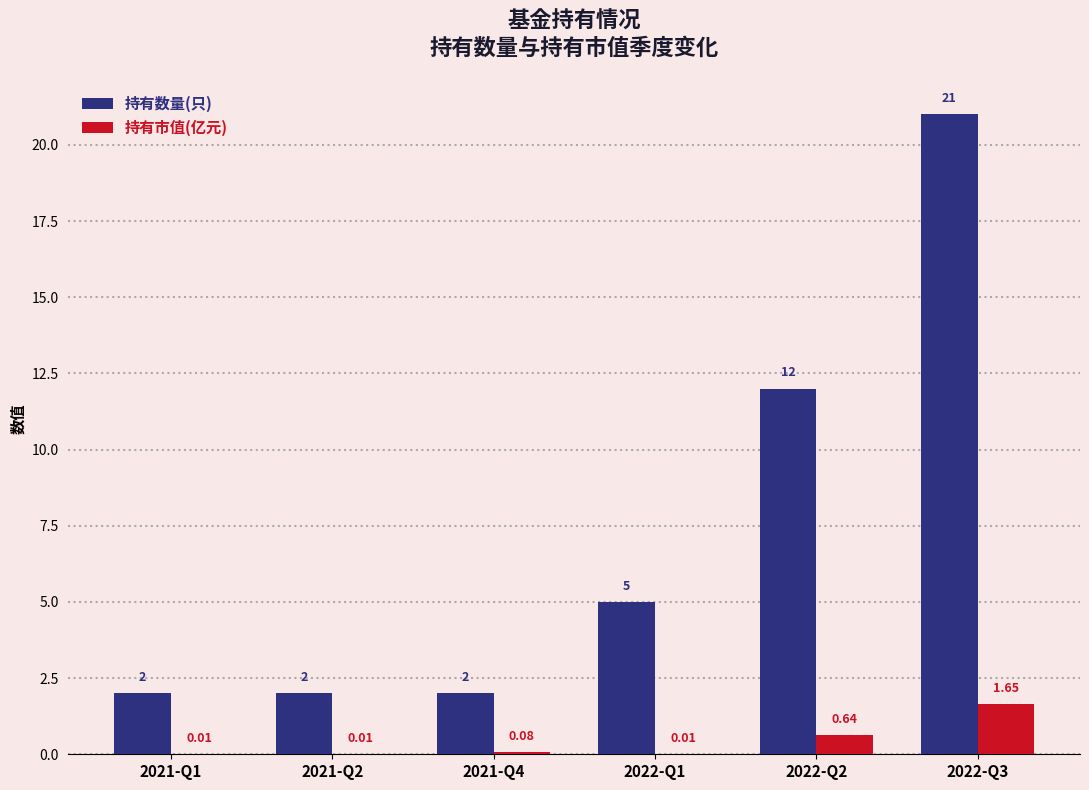

Which series changed the most between 2021-Q1 and 2022-Q3?

持有数量(只)